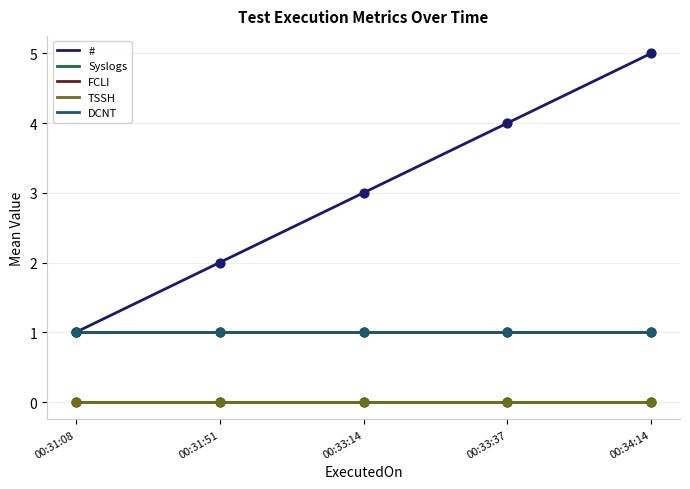

Is the value of # at 2024-01-08 00:31:51 greater than the value of DCNT at 2024-01-08 00:31:08?

Yes